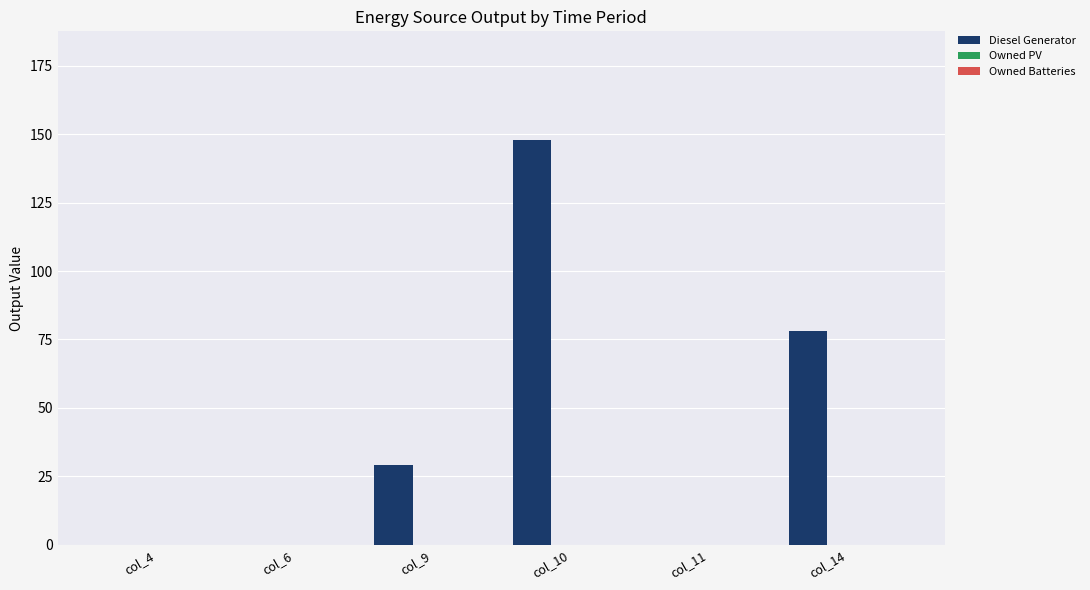

What is the maximum value shown in the chart?

148